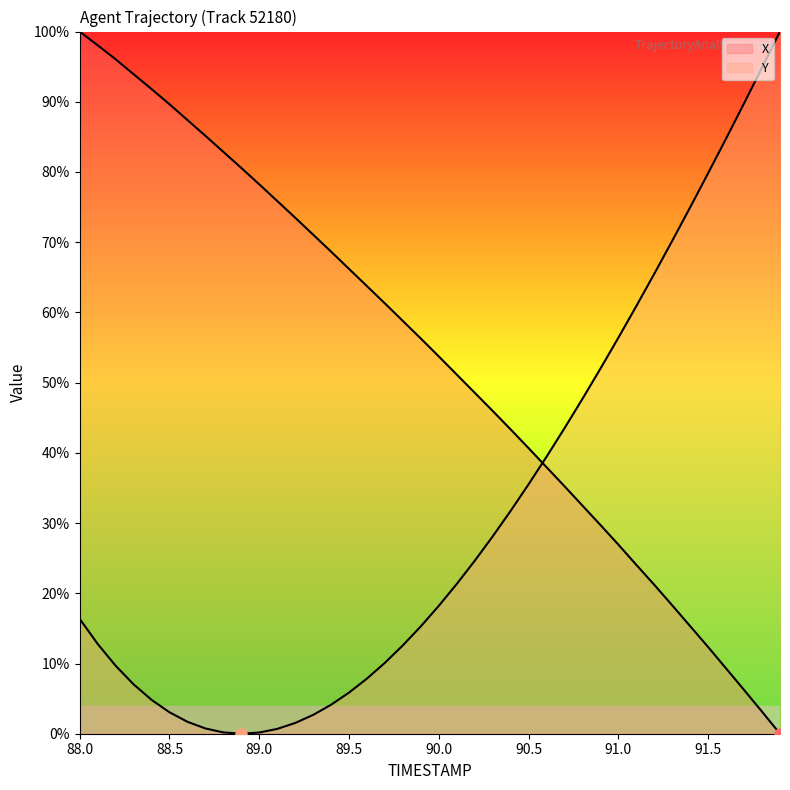

The X series shows 98.0 at 88.5. True or false?

True